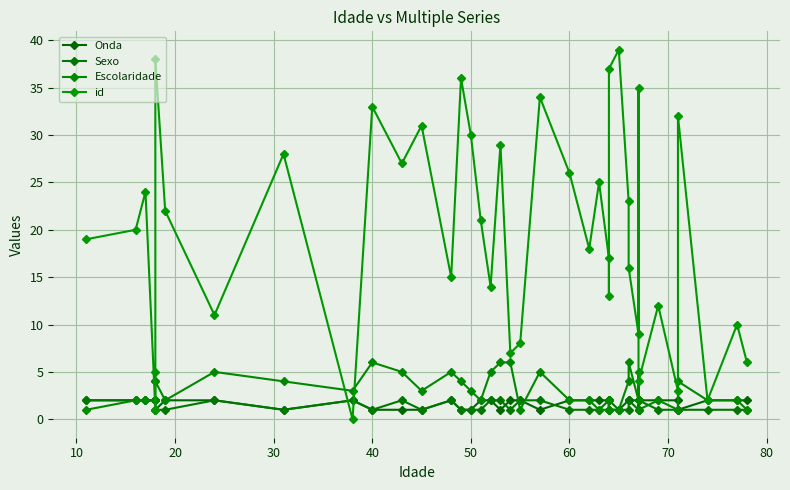

Reading left to right, extract all data points from this chart.

Onda: 2	2	2	2	2	1	2	2	1	2	1	1	1	2	1	1	2	2	1	2	2	1	2	2	2	2	2	1	1	2	2	2	1	2	2	2	1	2	2	2
Sexo: 2	2	2	2	2	1	1	2	1	2	1	2	1	2	1	1	1	2	2	1	2	2	1	1	1	2	1	2	1	1	2	1	2	2	1	1	1	1	1	1
Escolaridade: 1	2	2	2	4	4	2	5	4	3	6	5	3	5	4	3	2	5	6	6	1	5	2	2	1	1	2	1	1	4	6	2	5	1	2	1	4	2	2	1
id: 19	20	24	1	5	38	22	11	28	0	33	27	31	15	36	30	21	14	29	7	8	34	26	18	25	17	13	37	39	23	16	9	35	4	12	3	32	2	10	6